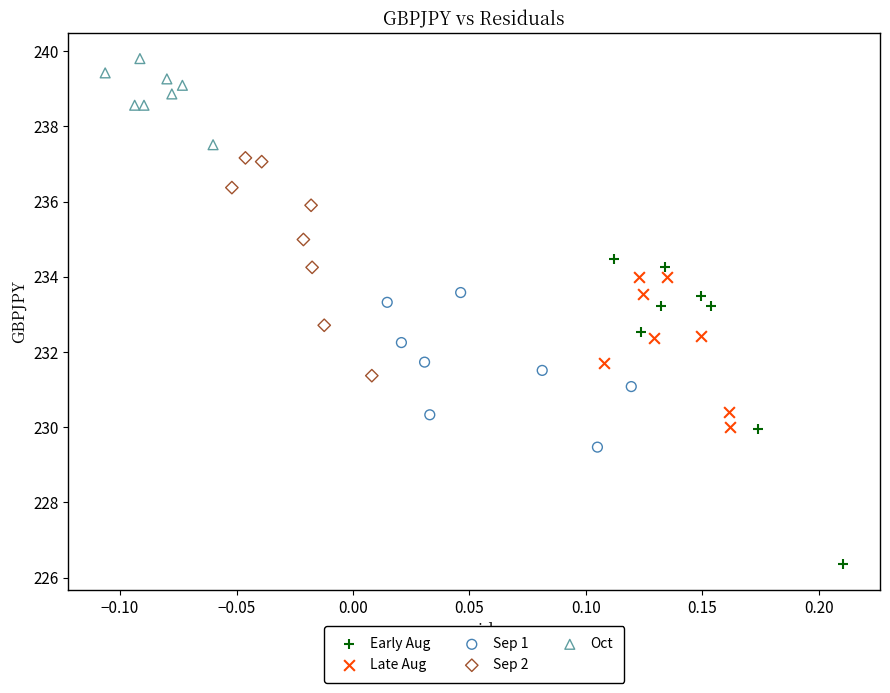

Which series contains the highest Y value?

Oct